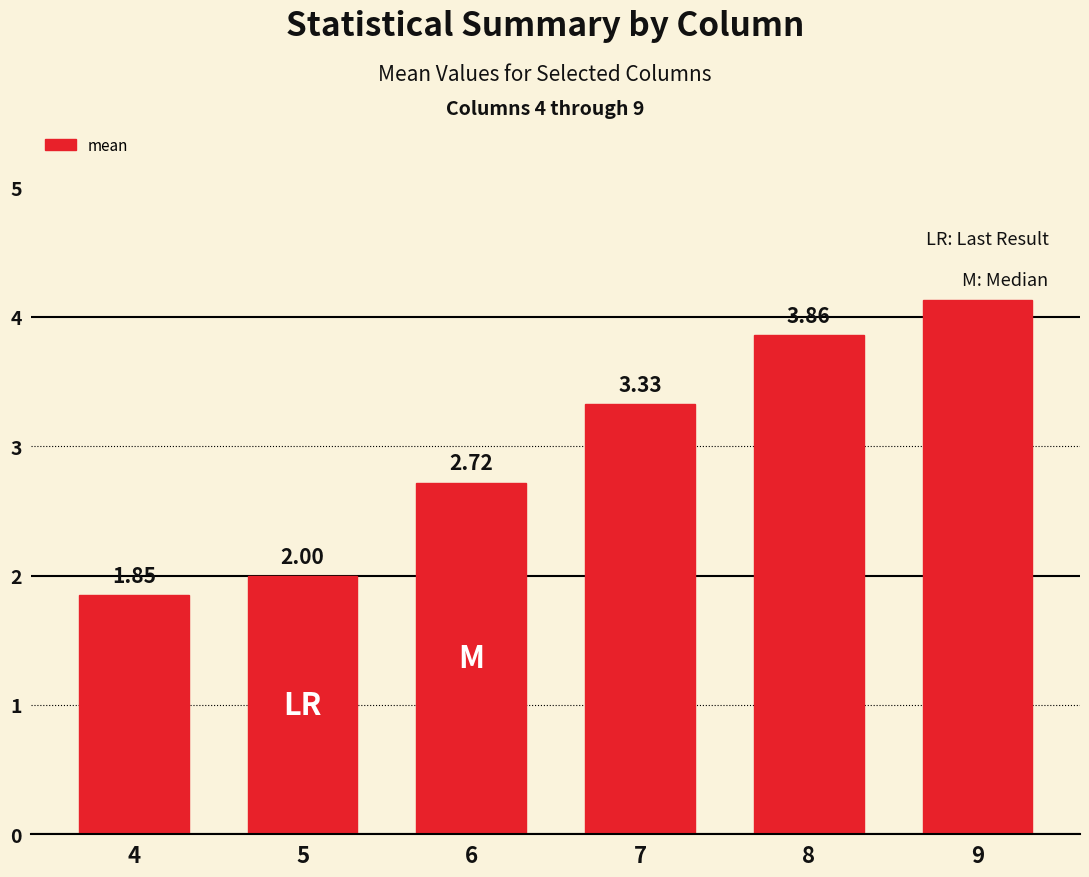

Does the chart contain stacked bars?

No